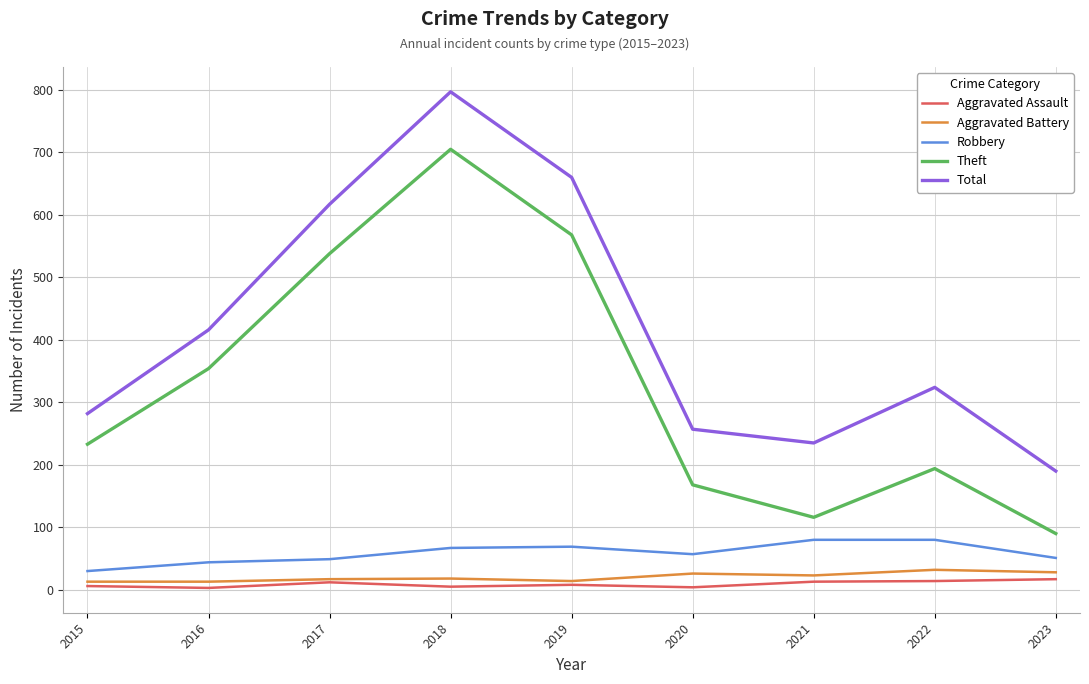

Does the chart have visible grid lines?

Yes